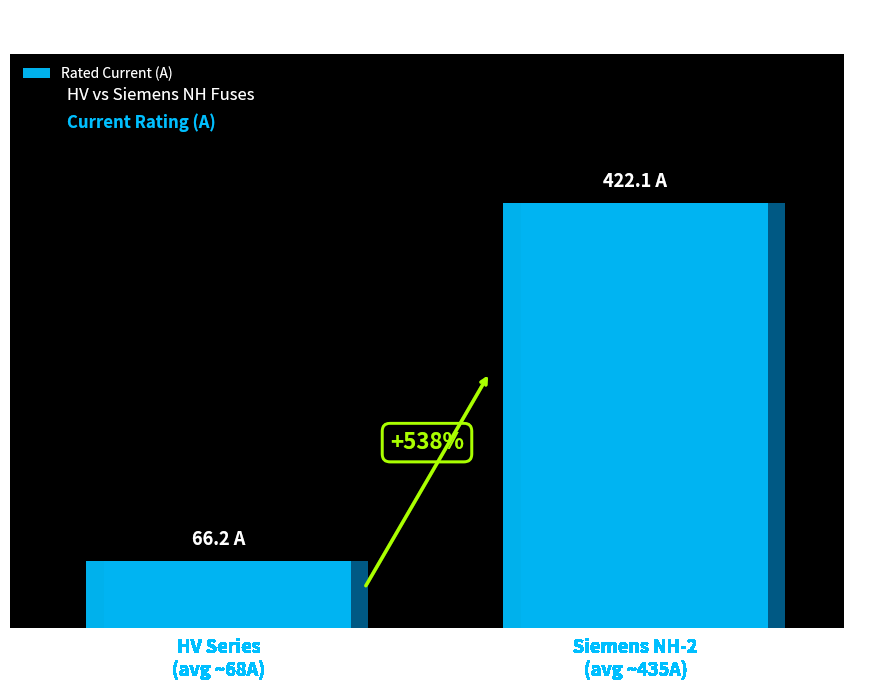

What is the difference between the maximum and minimum values?

355.9